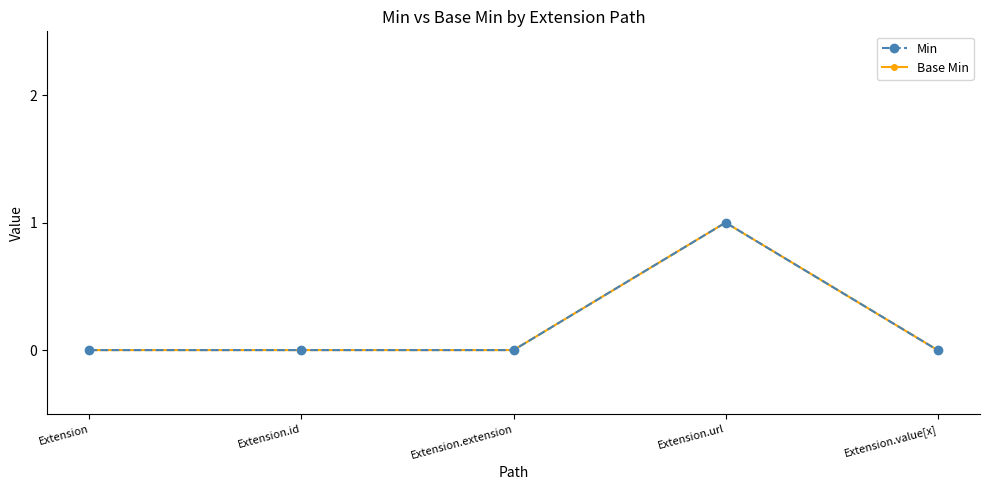

Is this an area chart (filled region under the line)?

No